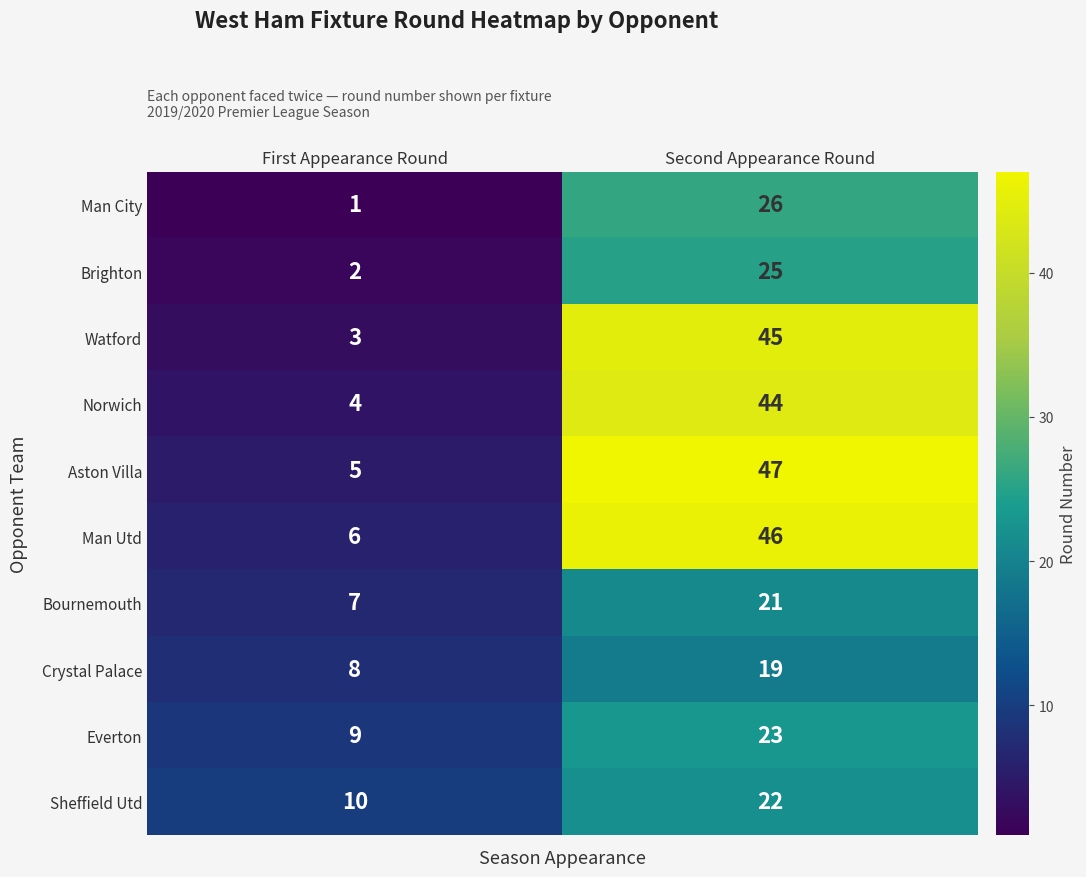

What is the difference between the highest and lowest values at First Appearance Round?

9